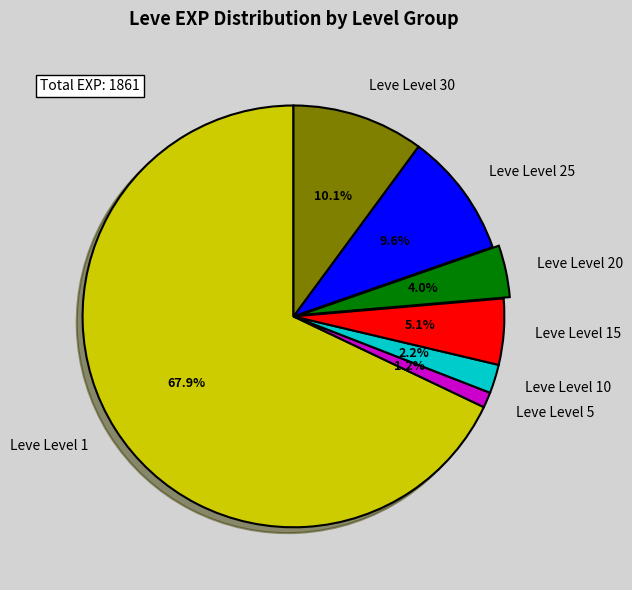

How much of the chart is everything except Leve Level 20?

96.0%